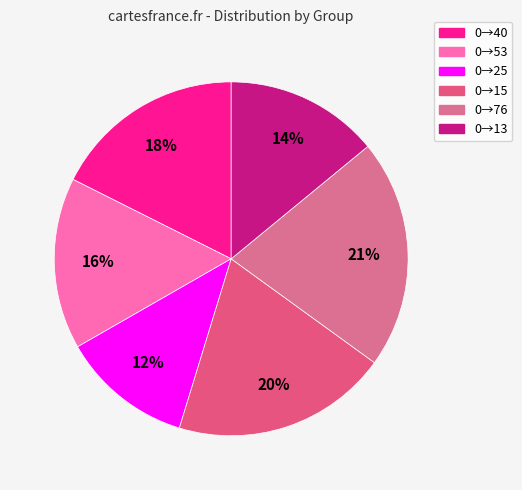

Count the number of slices in the pie.

6